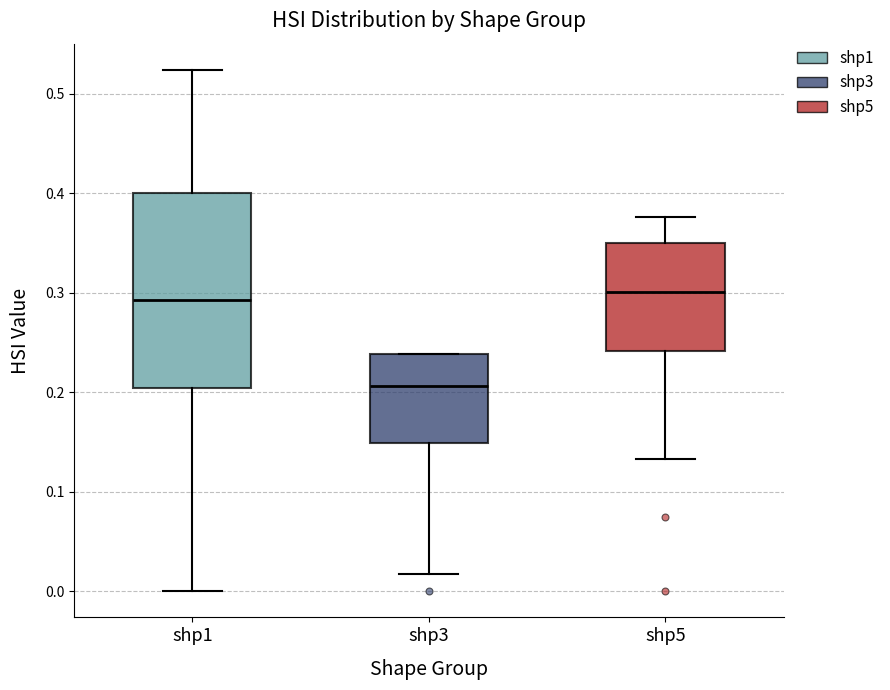

Where does the median line of the box for shp5 sit on the y-axis? The values are not printed on the chart, so give them approximately, as read against the axis.

0.30